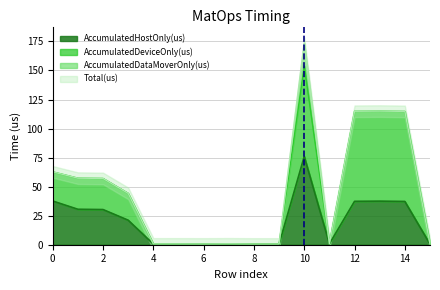

At how many categories does at least one series exceed 76?

4